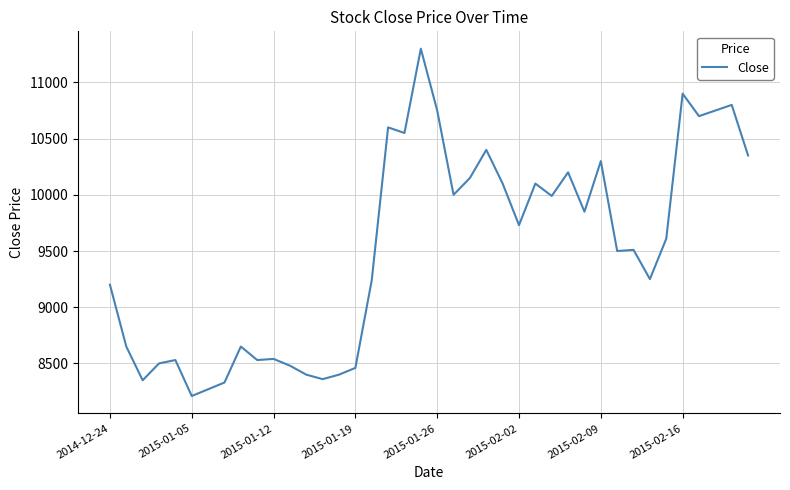

What is the smallest value displayed?

8210